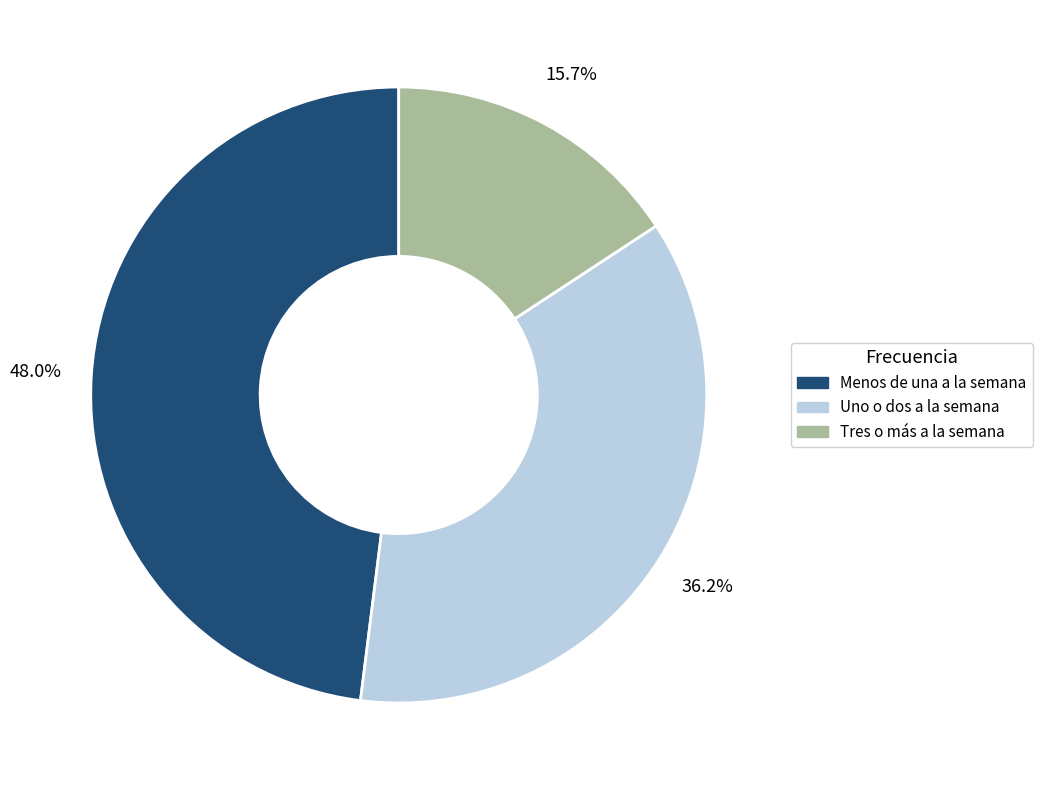

Count the number of slices in the pie.

3